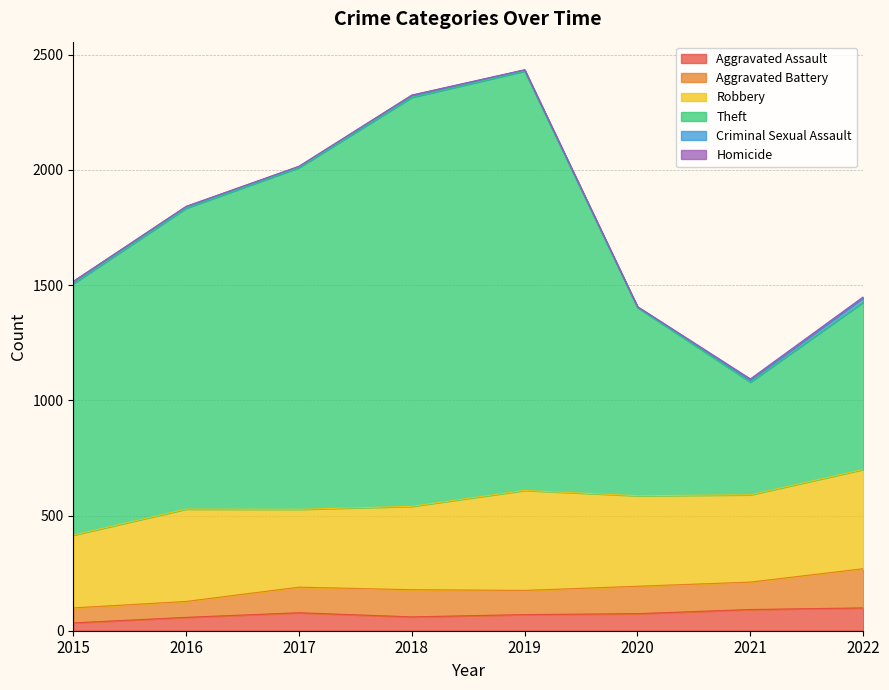

What is the value of the Aggravated Assault point at the 4th from the left?

60